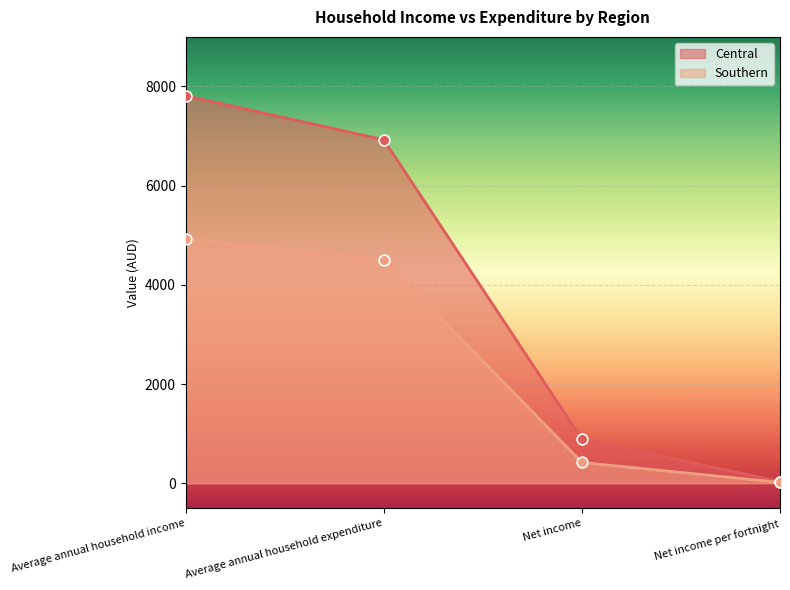

Which series has the largest total across all categories?

Central